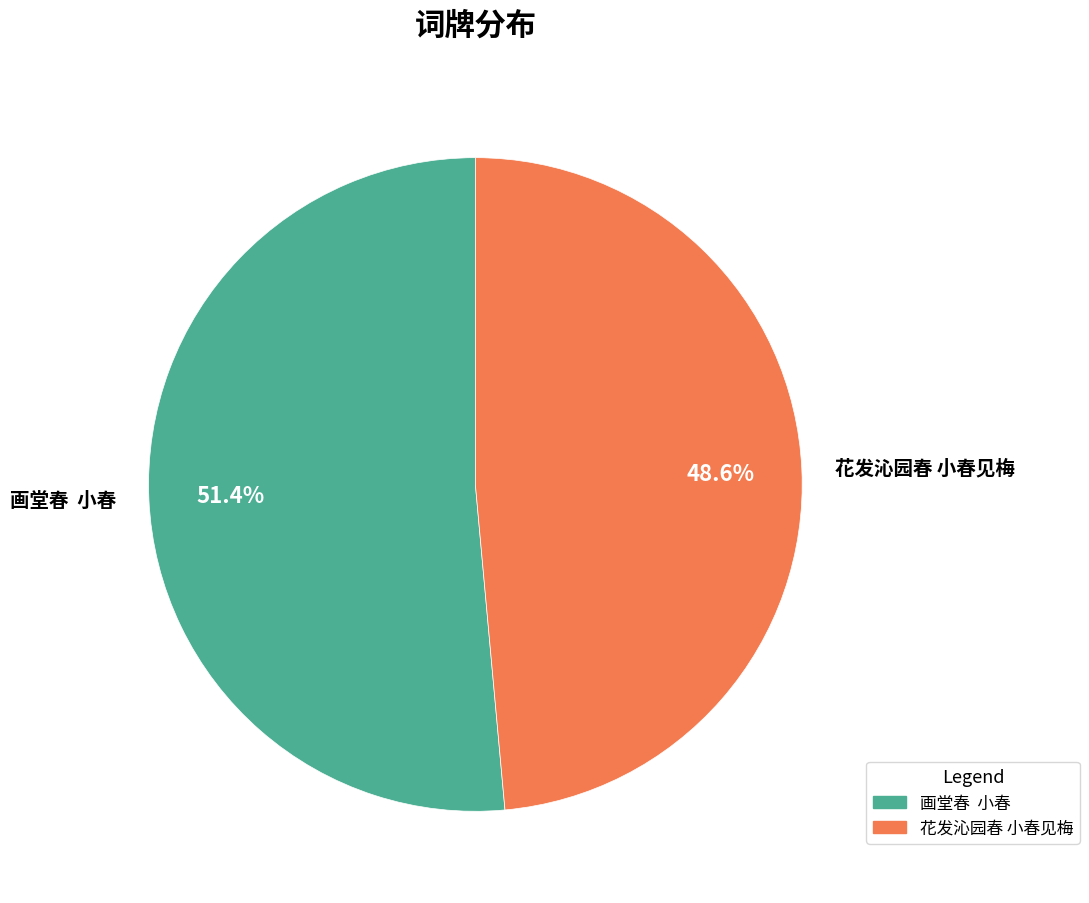

Is it true that 花发沁园春 小春见梅 is 57% of the pie?

False